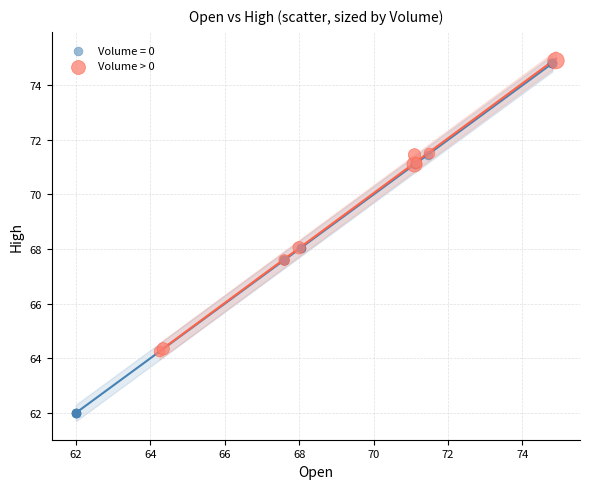

Which series contains the lowest Y value?

Volume = 0